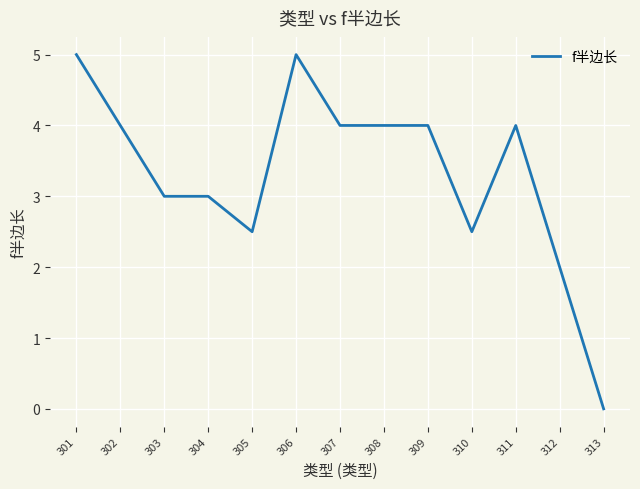

What is the sum of all values?

43.0